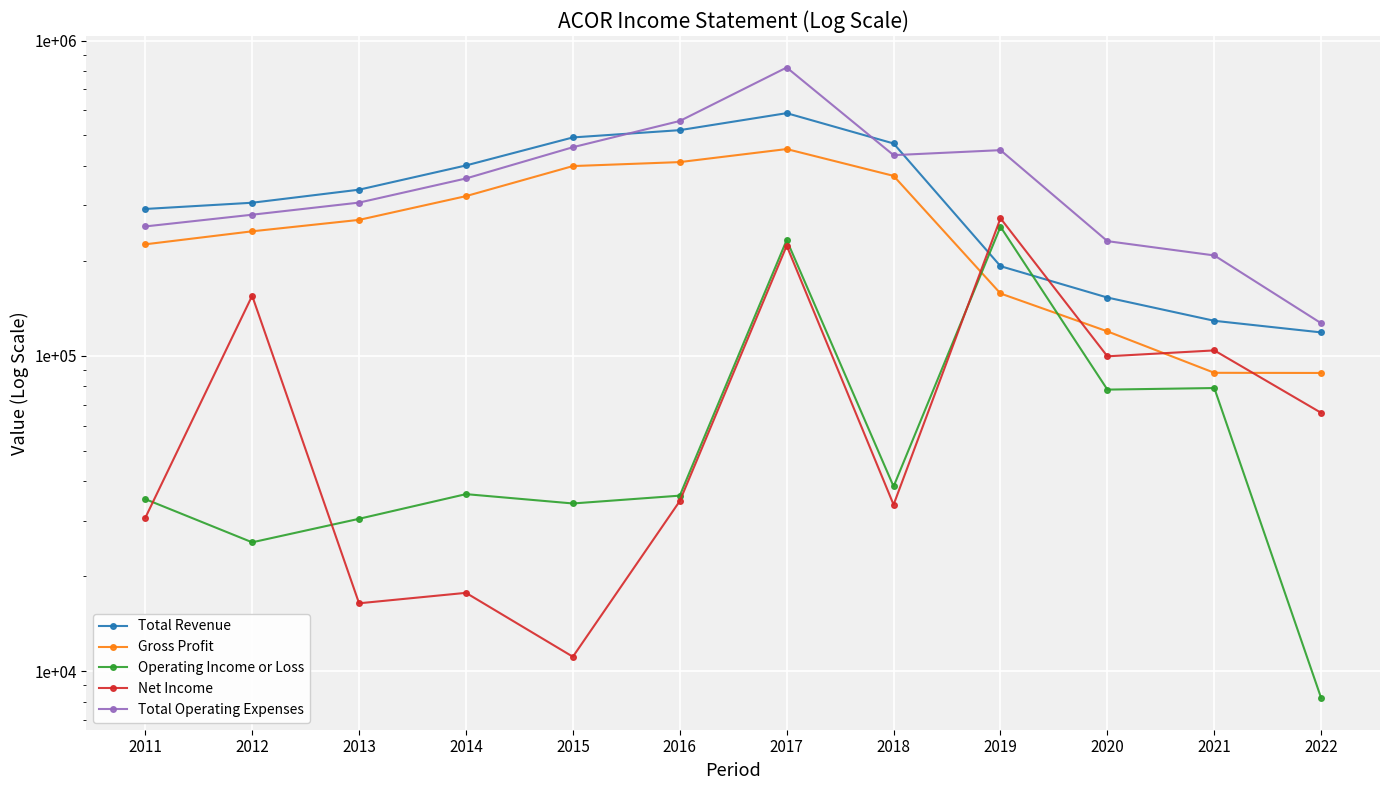

Which series ends up on top after the final intersection of Operating Income or Loss and Total Revenue?

Total Revenue